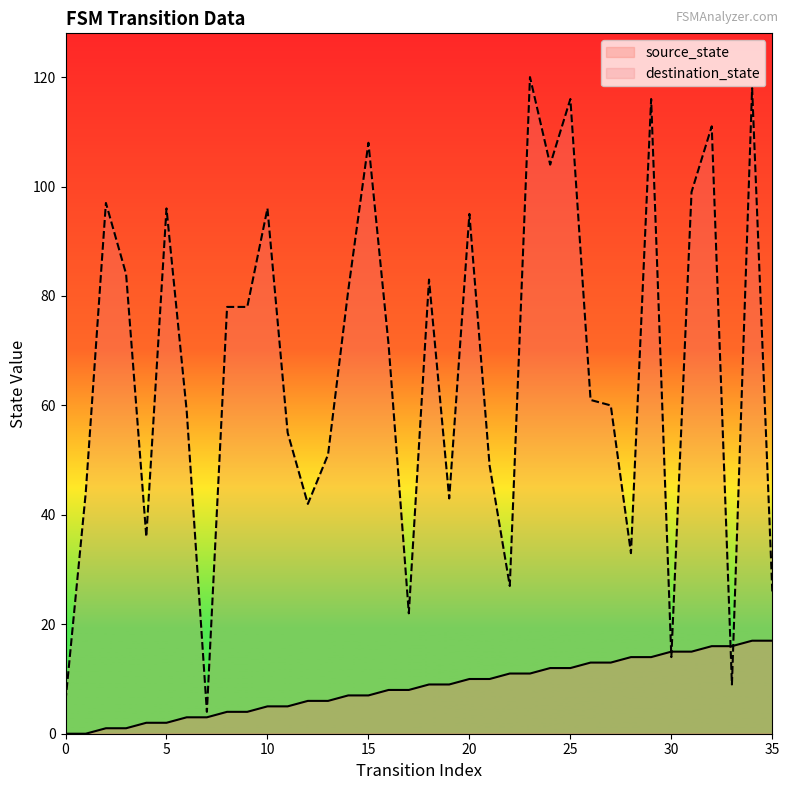

Which series ends up on top after the final intersection of destination_state and source_state?

destination_state